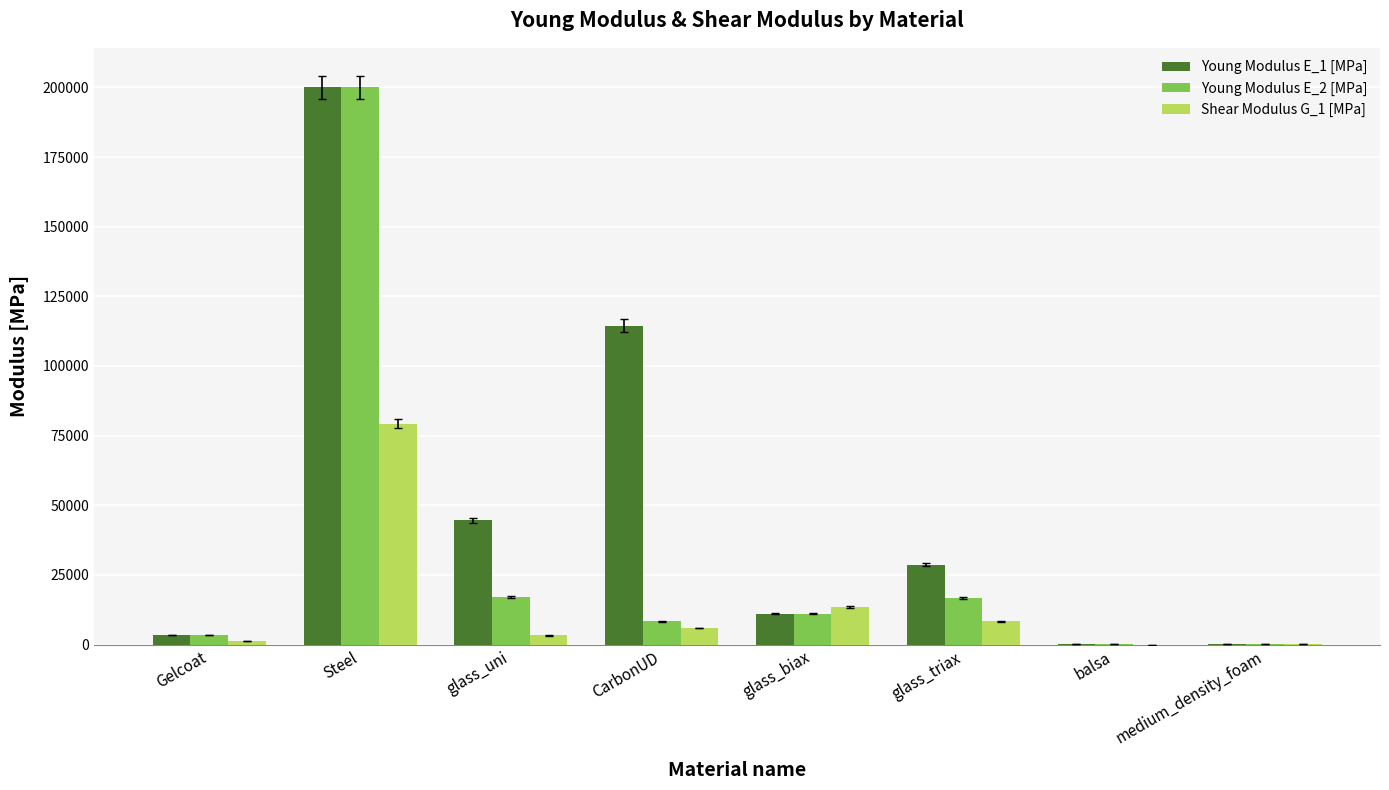

What is the sum of all Young Modulus E_1 [MPa] values?

402519.2